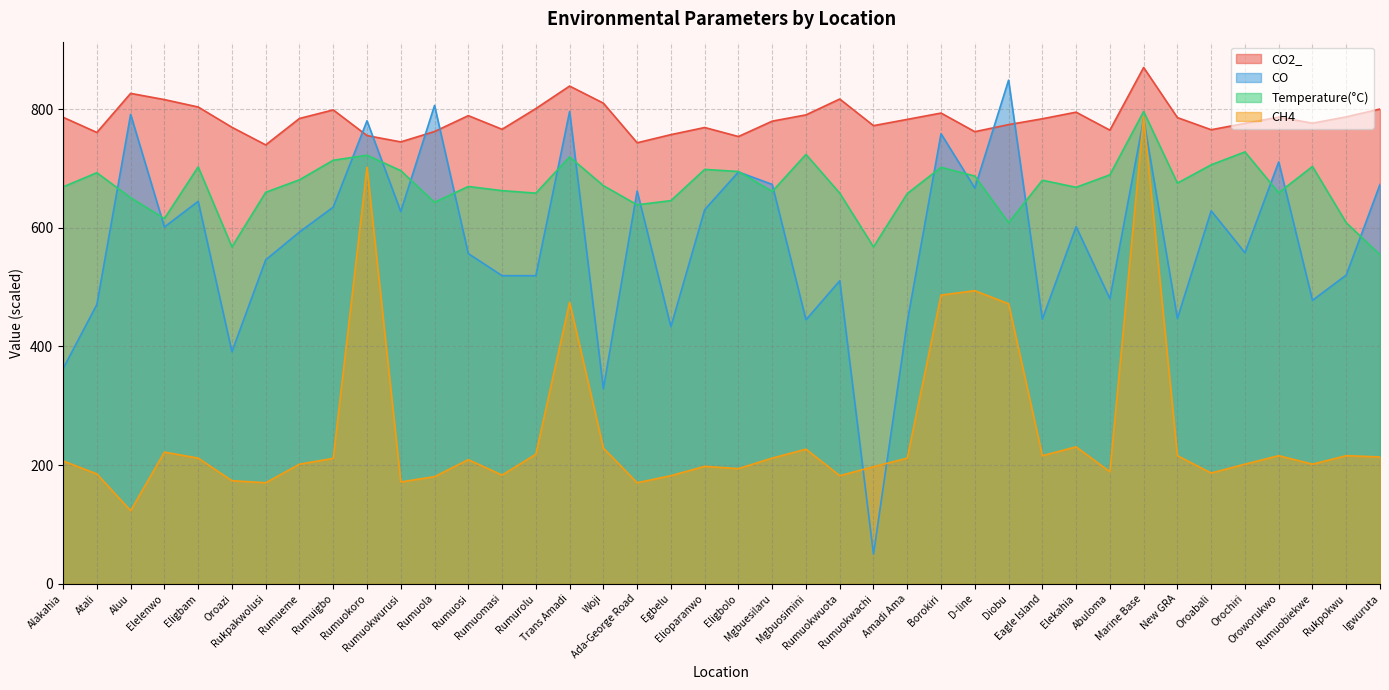

At which label does CO2_ first exceed 783?

Alakahia